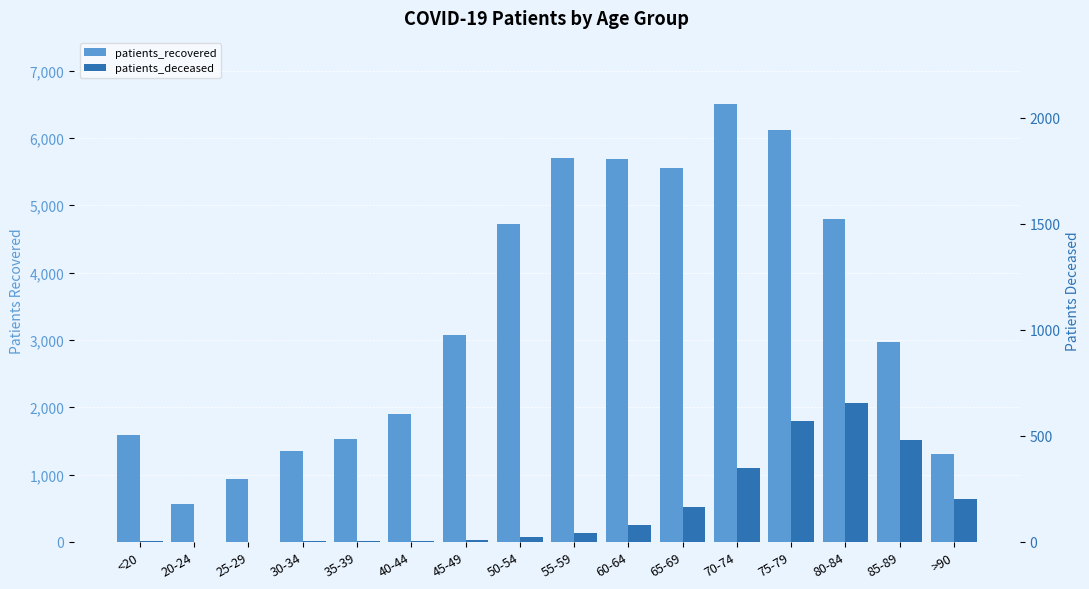

What is the label of the 11th bar from the left?

65-69